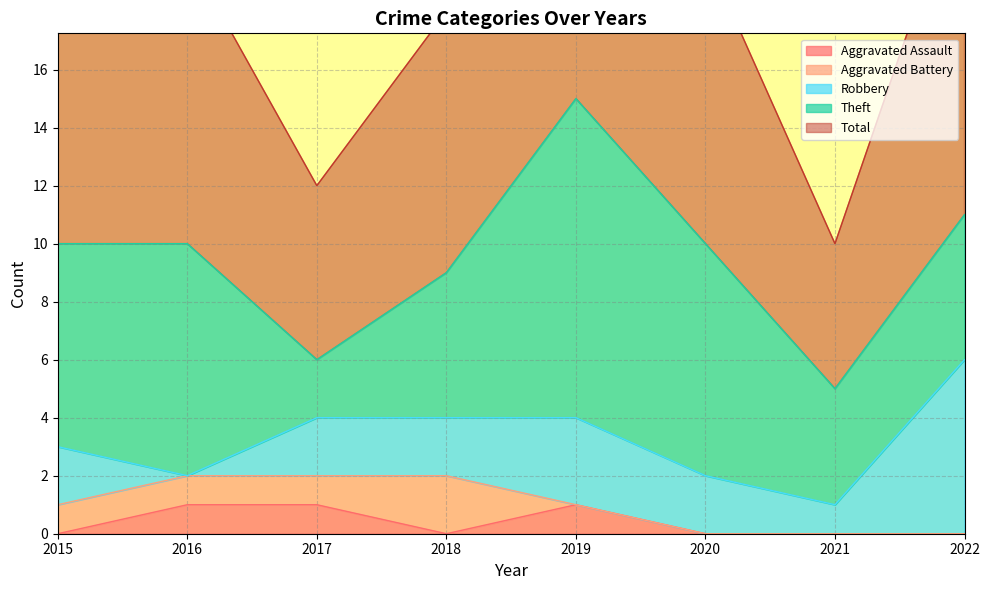

Reading left to right, extract all data points from this chart.

Aggravated Assault: 0	1	1	0	1	0	0	0
Aggravated Battery: 1	1	1	2	0	0	0	0
Robbery: 2	0	2	2	3	2	1	6
Theft: 7	8	2	5	11	8	4	5
Total: 10	10	6	9	15	10	5	12